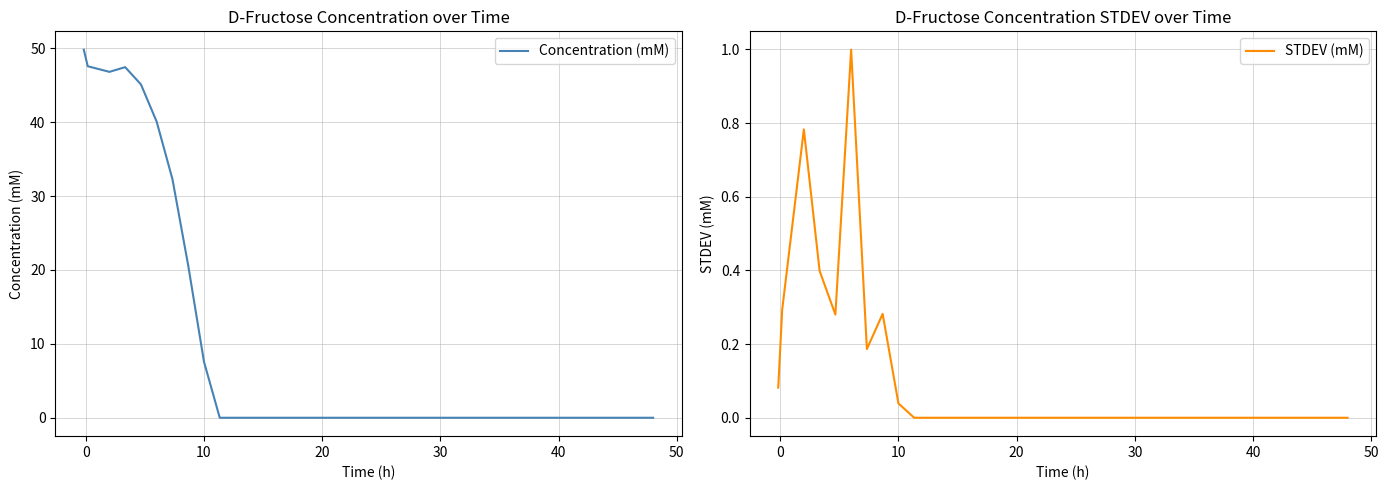

How many lines are shown in the chart?

2